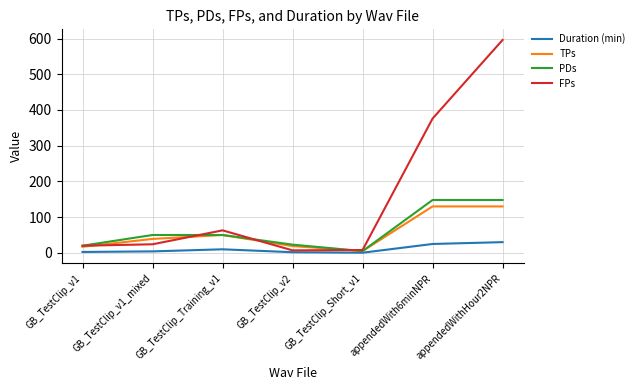

Between GB_TestClip_v1_mixed and appendedWithHour2NPR, which series saw the biggest shift?

FPs